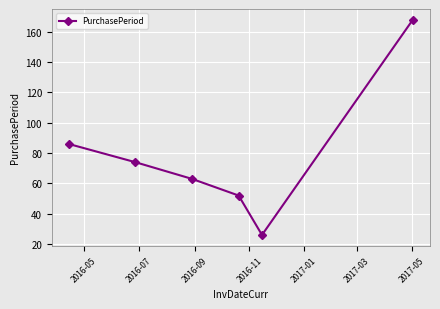

What is the minimum value shown in the chart?

26